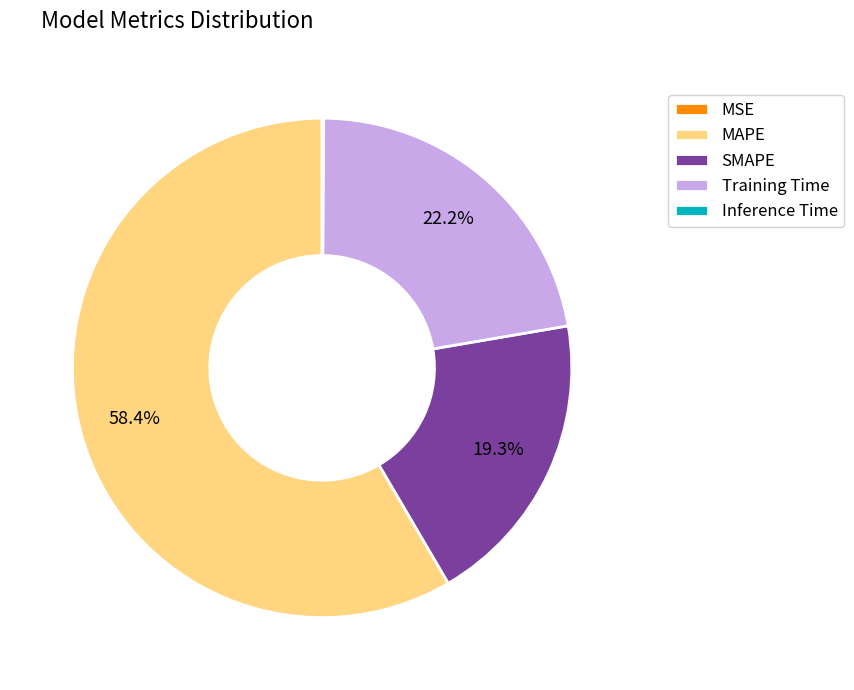

Does SMAPE represent more than half of the total?

No